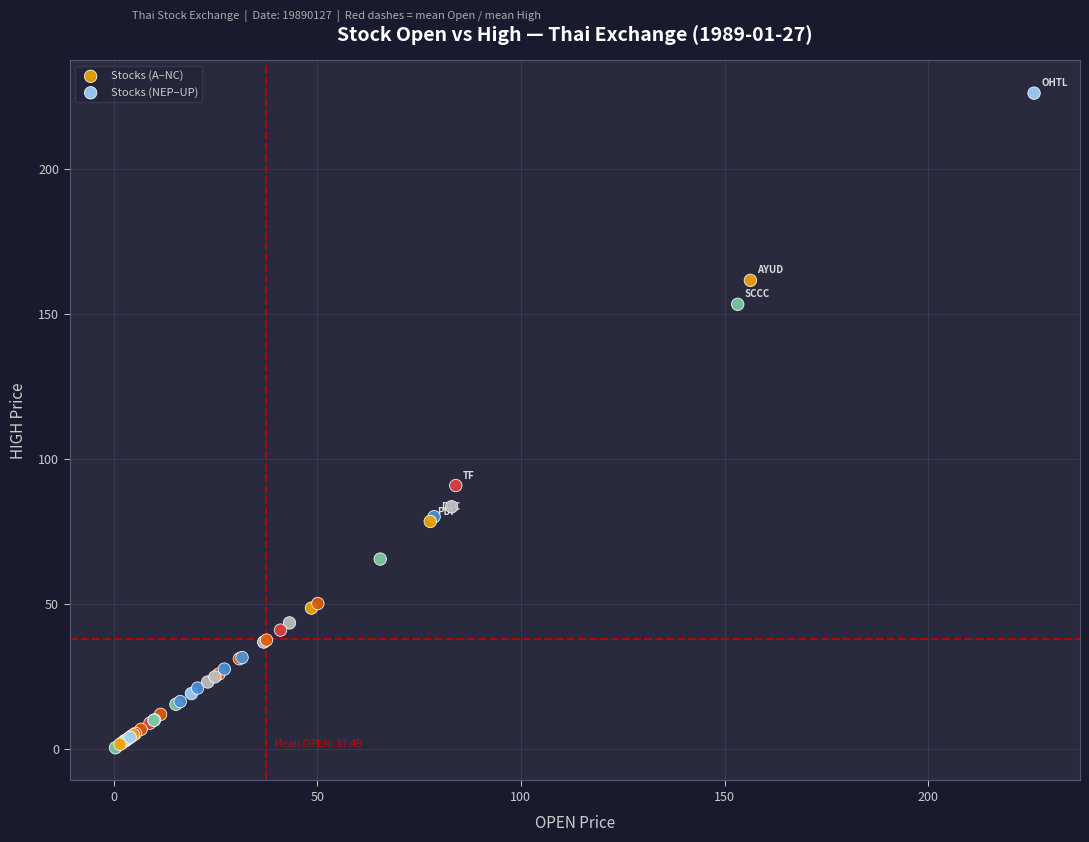

Which series reaches the maximum Y coordinate?

Stocks (NEP–UP)